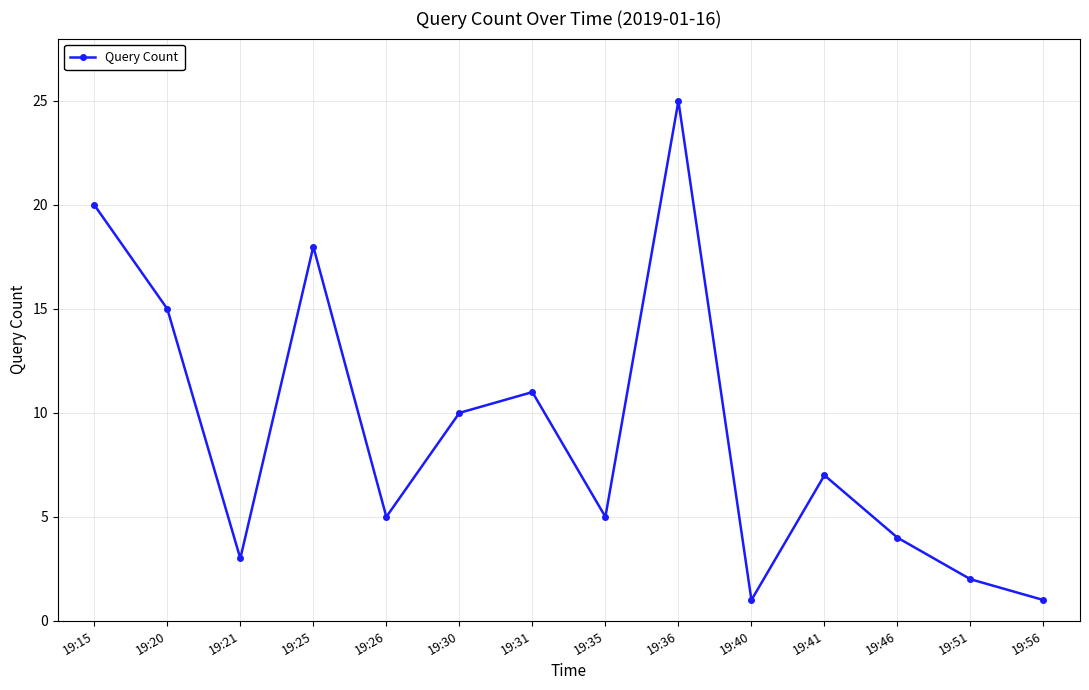

Reading left to right, what are all the values shown in this chart?

19:15=20	19:20=15	19:21=3	19:25=18	19:26=5	19:30=10	19:31=11	19:35=5	19:36=25	19:40=1	19:41=7	19:46=4	19:51=2	19:56=1